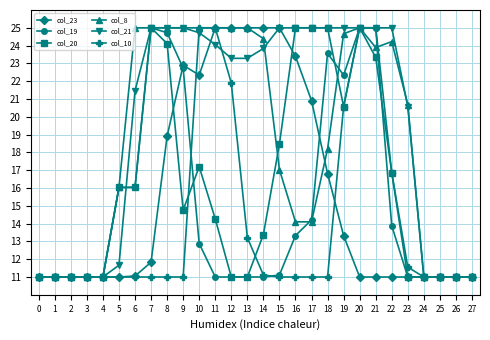

Which series changed the most between 2 and 22?

col_21